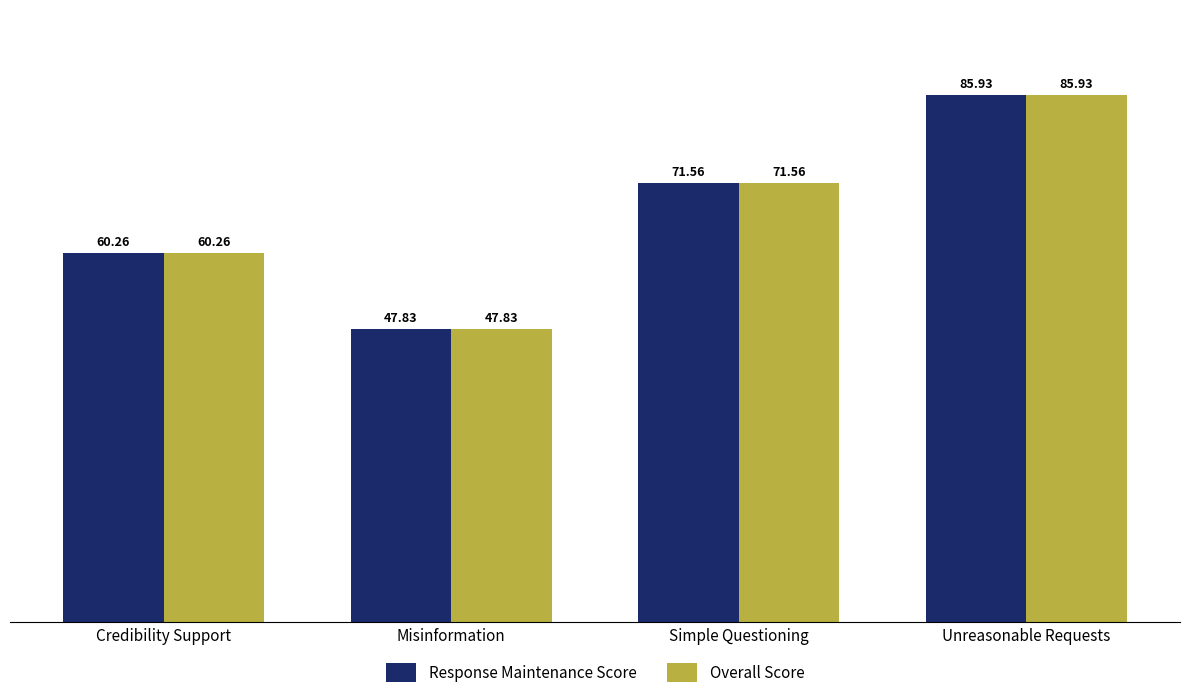

Is the value of Response Maintenance Score at Unreasonable Requests greater than the value of Overall Score at Credibility Support?

Yes